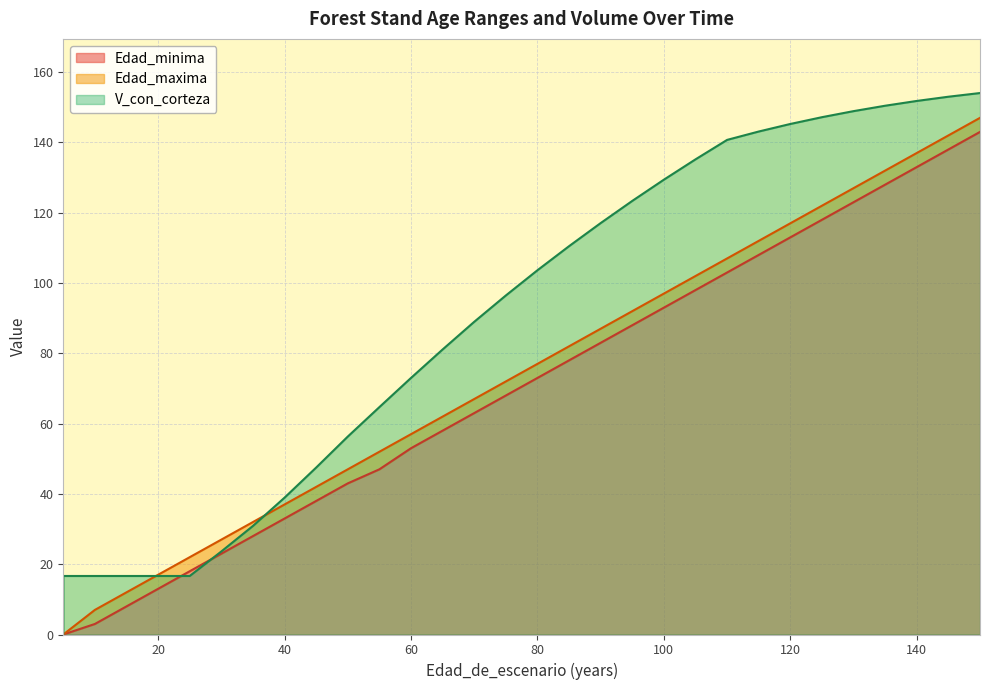

What is the approximate value of Edad_maxima at 150?

147.0